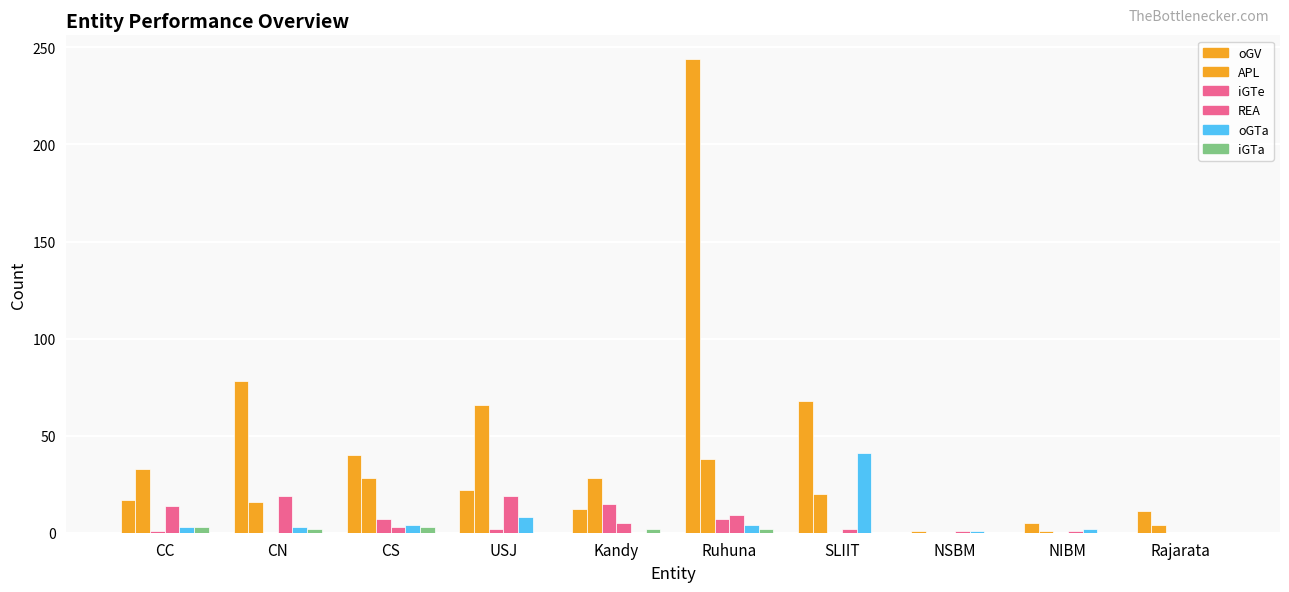

Which series changed the most between CC and USJ?

APL